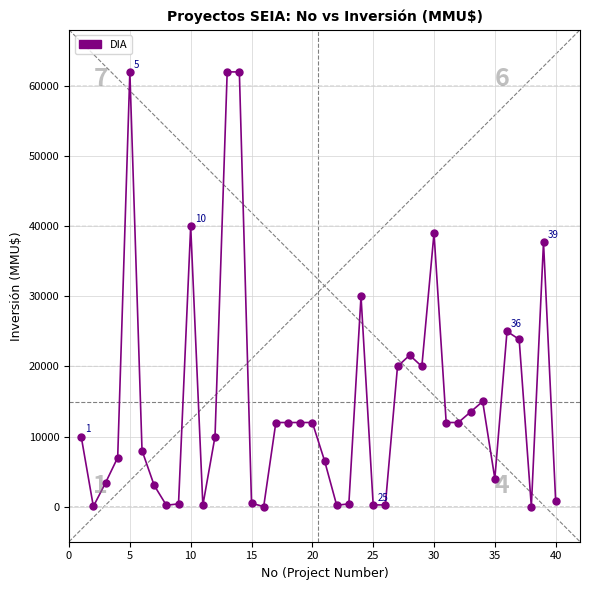

What Y value in the scatter plot is closest to 31000?

30000